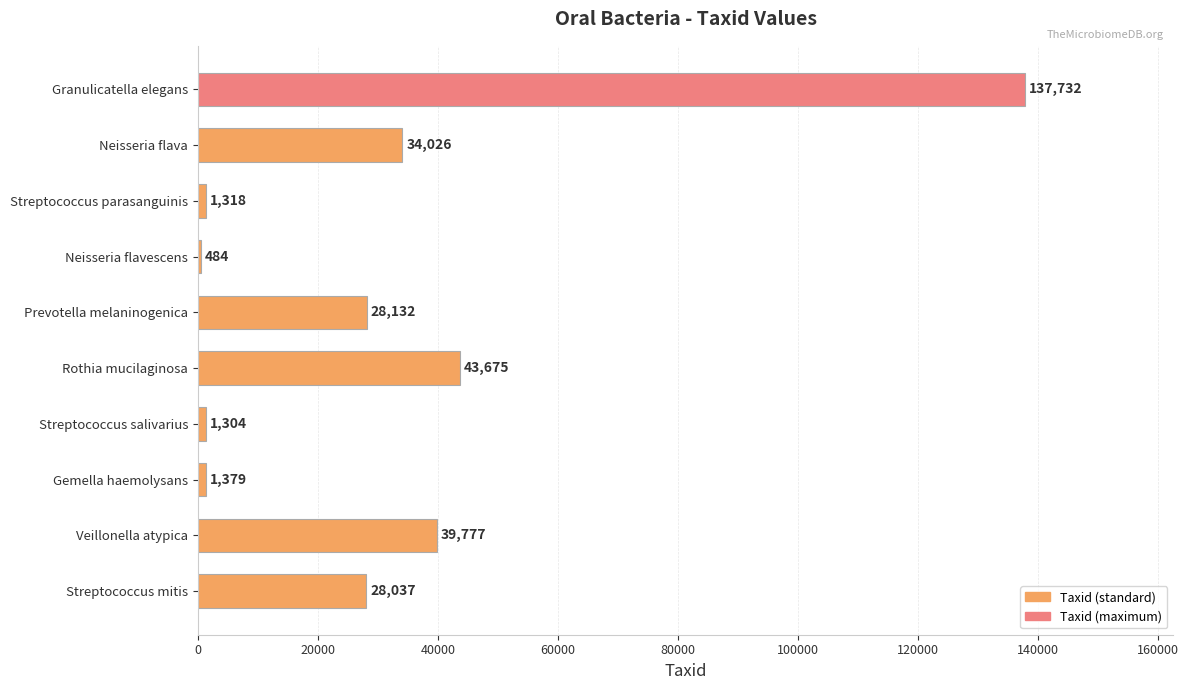

Reading top to bottom, list all the values displayed in this chart.

Granulicatella elegans=137732	Neisseria flava=34026	Streptococcus parasanguinis=1318	Neisseria flavescens=484	Prevotella melaninogenica=28132	Rothia mucilaginosa=43675	Streptococcus salivarius=1304	Gemella haemolysans=1379	Veillonella atypica=39777	Streptococcus mitis=28037